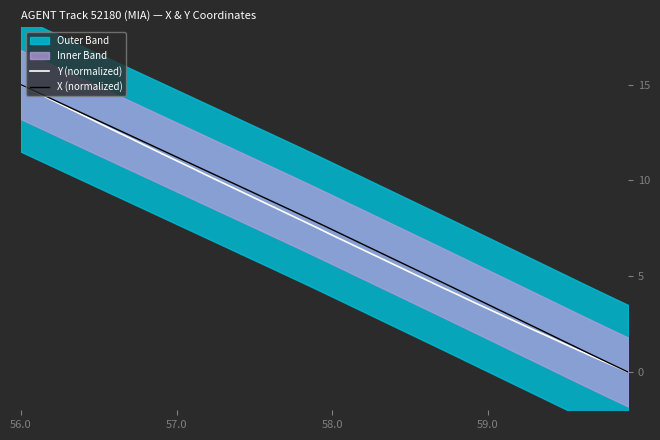

Is it true that Y (normalized) equals 20.4 at 56.0?

False